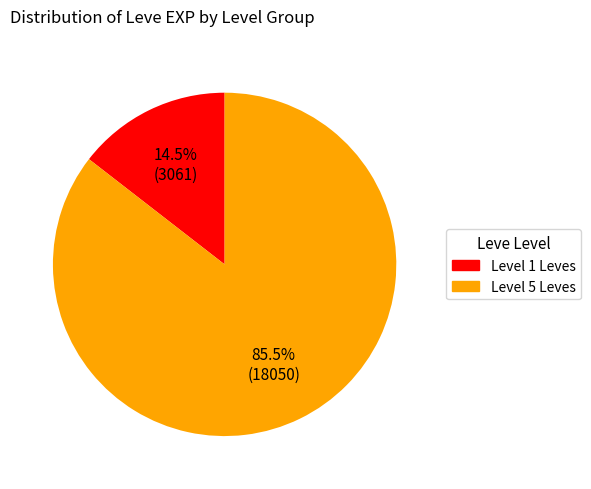

Which slice is the smallest?

Level 1 Leves